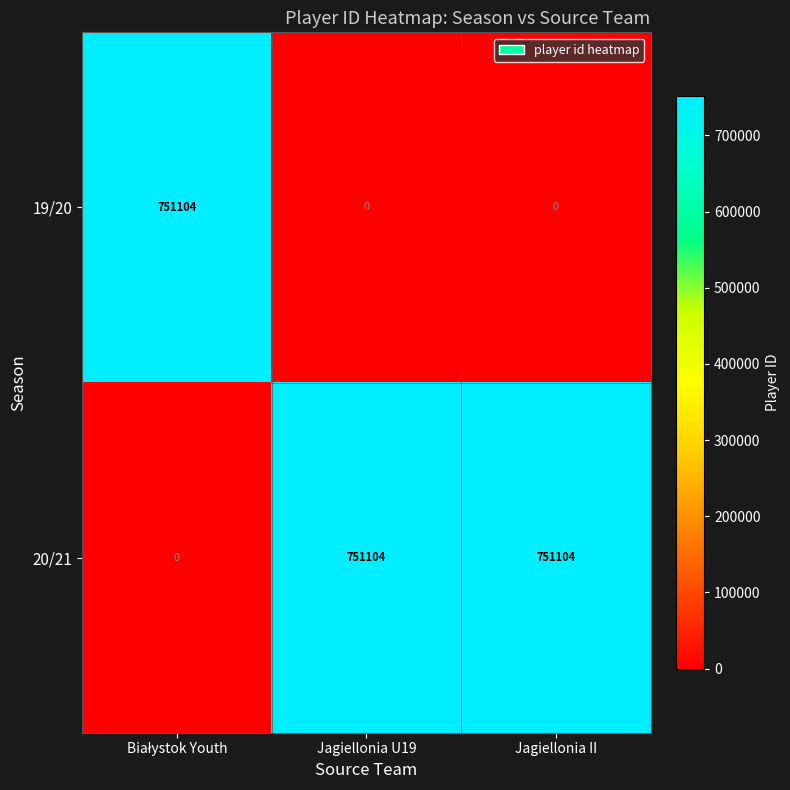

How many 19/20 values are between 0 and 751104?

3